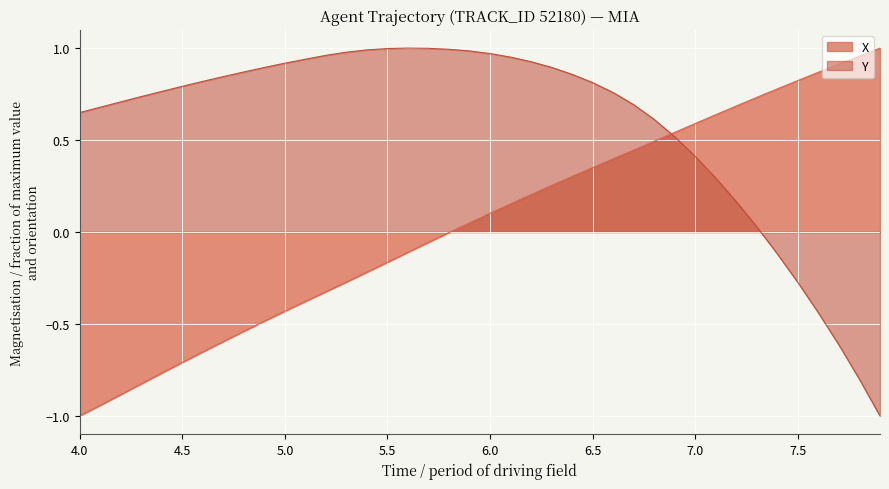

Which series has the largest total across all categories?

Y